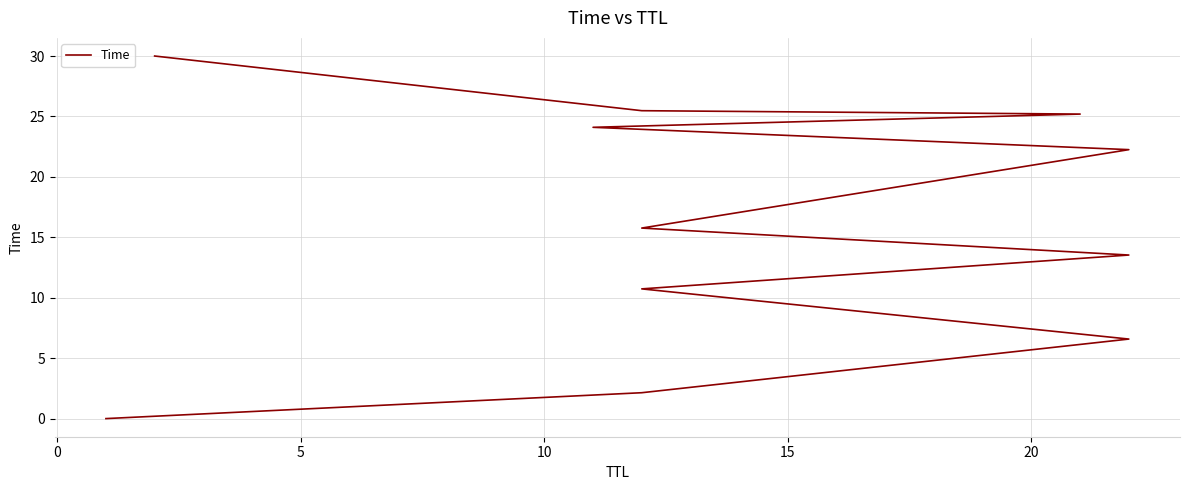

How many distinct data groups are displayed?

1